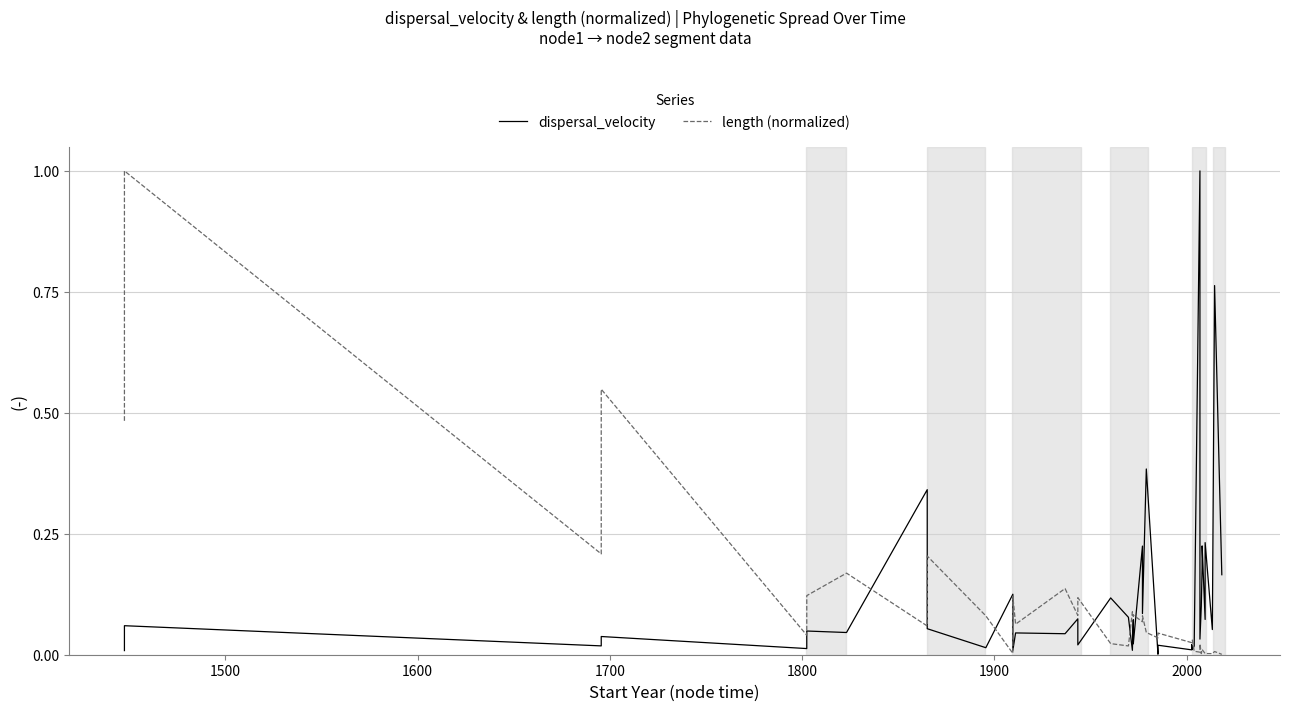

Reading left to right, transcribe all the data shown in this chart.

dispersal_velocity: 0.0	0.1	0.0	0.0	0.0	0.0	0.0	0.3	0.1	0.0	0.1	0.0	0.0	0.0	0.1	0.0	0.1	0.1	0.0	0.1	0.0	0.2	0.1	0.4	0.0	0.0	0.0	0.0	0.0	0.0	1.0	0.0	0.1	0.2	0.2	0.1	0.2	0.1	0.8	0.2
length (normalized): 0.5	1.0	0.2	0.5	0.0	0.1	0.2	0.1	0.2	0.1	0.0	0.1	0.1	0.1	0.1	0.1	0.0	0.0	0.1	0.1	0.1	0.1	0.1	0.0	0.0	0.0	0.0	0.0	0.0	0.0	0.0	0.0	0.0	0.0	0.0	0.0	0.0	0.0	0.0	0.0